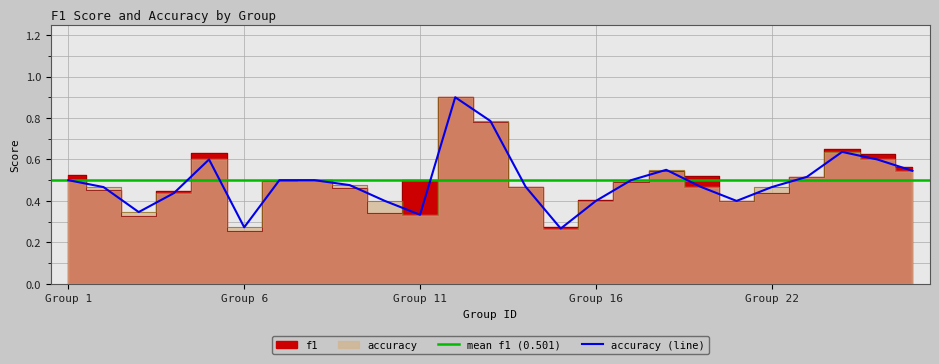

How many interior local valleys does the f1 series have?

5